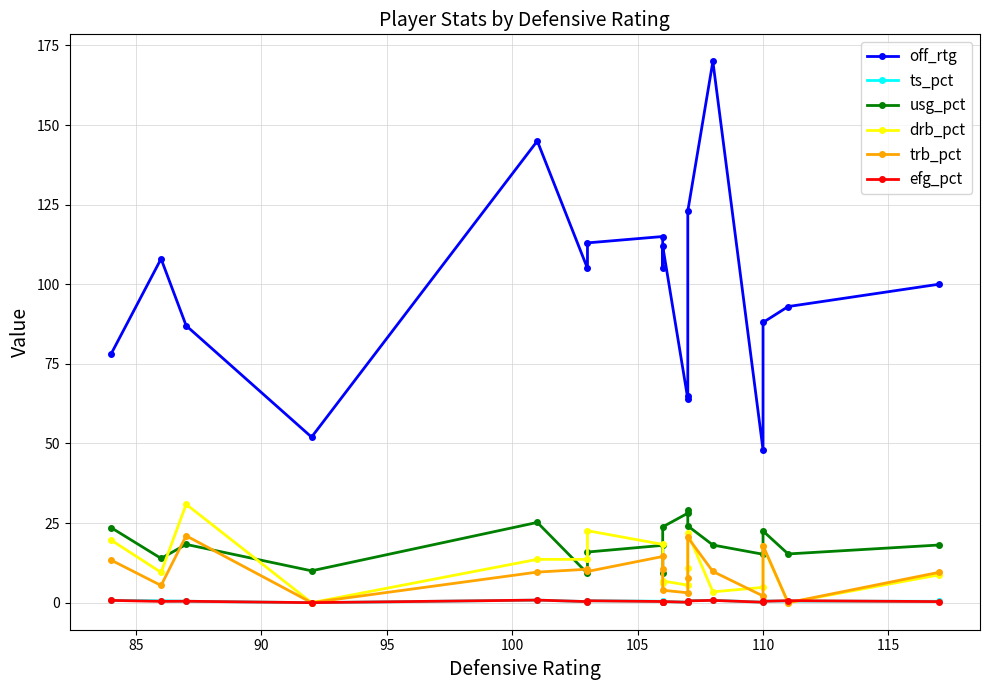

True or false: ts_pct has more than 1 interior local peaks.

True